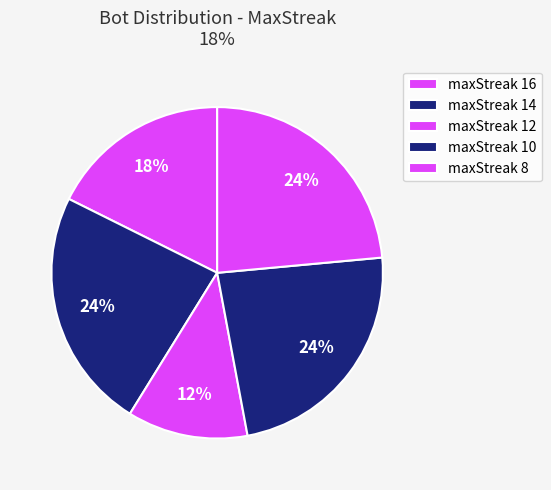

What portion of the pie excludes maxStreak 10?

76.5%